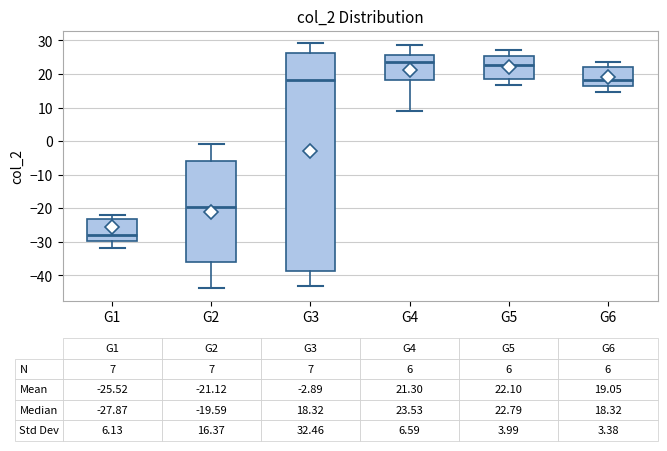

Which box has the lowest median line?

G1